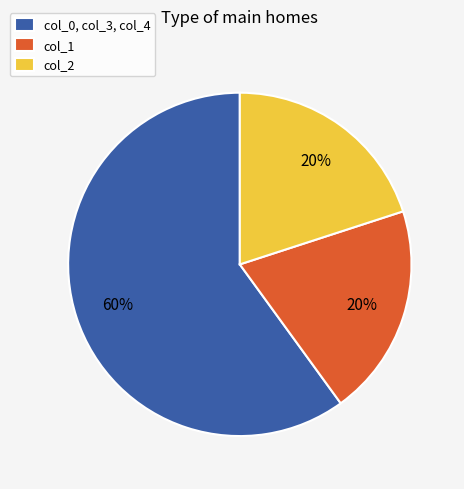

To the nearest percent, what is the average slice percentage?

33%